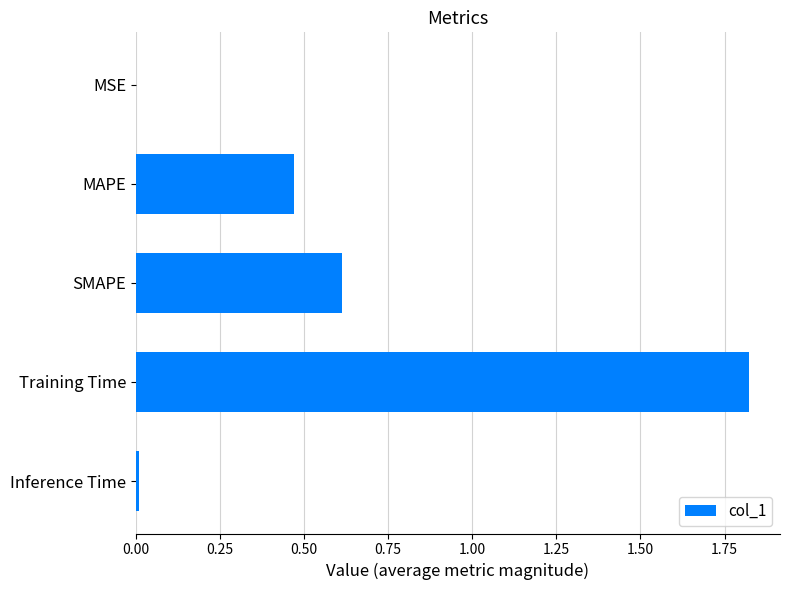

The chart shows a value of 0.8 at MAPE. True or false?

False